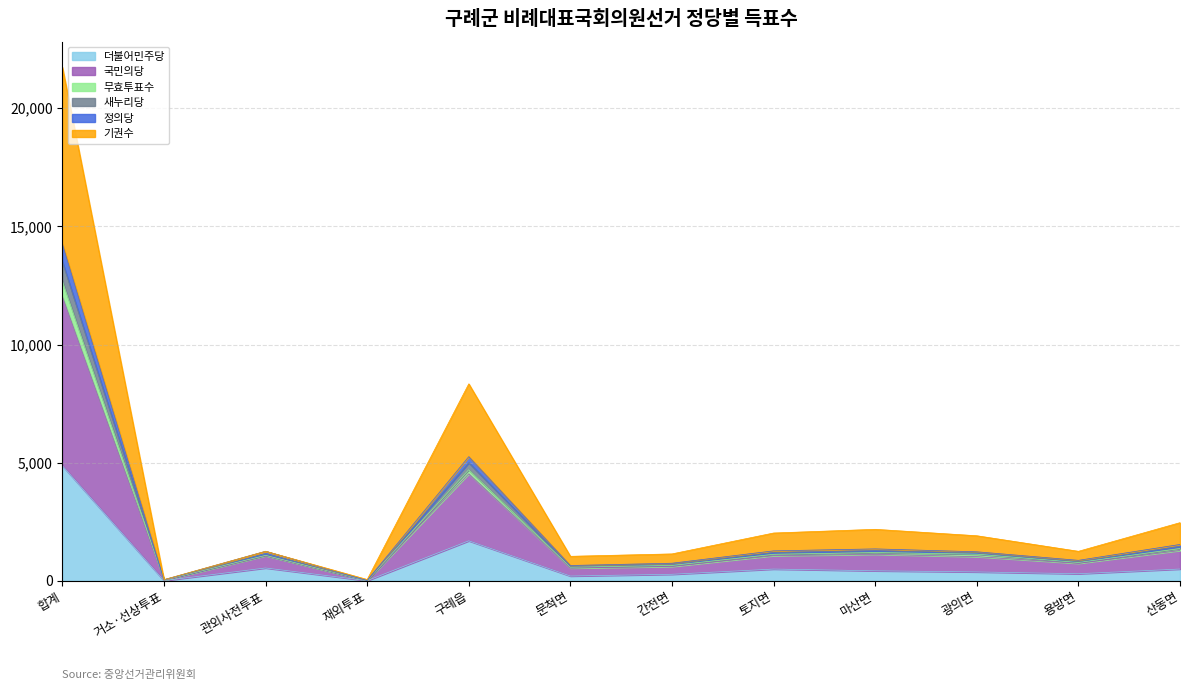

Which category has the highest value in the 국민의당 series?

합계